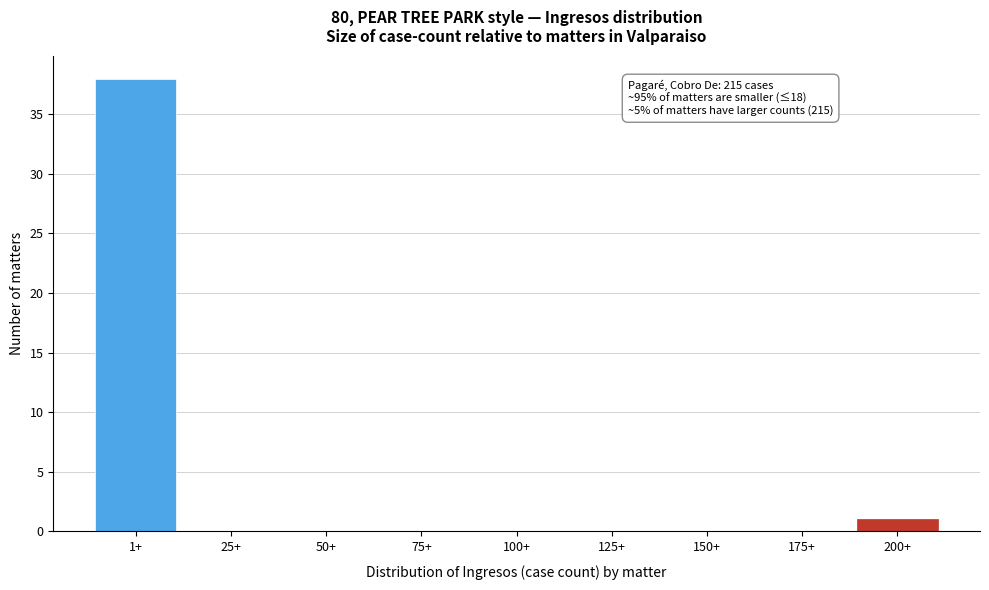

Reading left to right, list all the values displayed in this chart.

1+=38	25+=0	50+=0	75+=0	100+=0	125+=0	150+=0	175+=0	200+=1